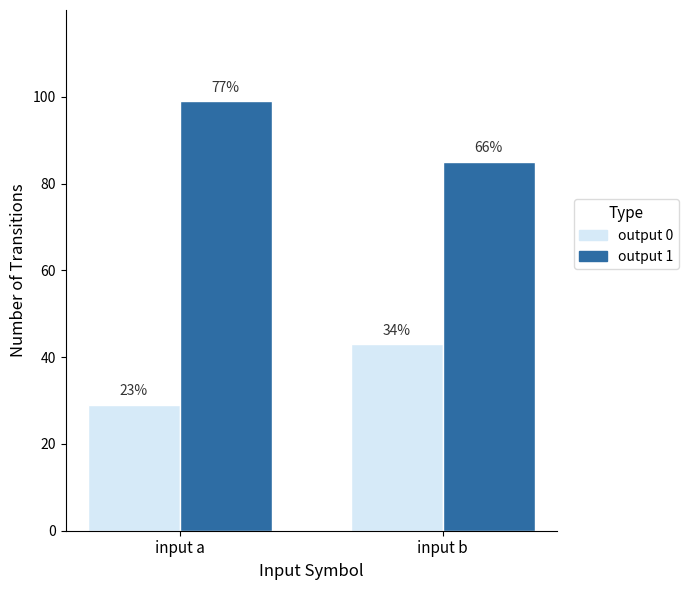

Reading right to left, what are all the values shown in this chart?

output 0: 43	29
output 1: 85	99